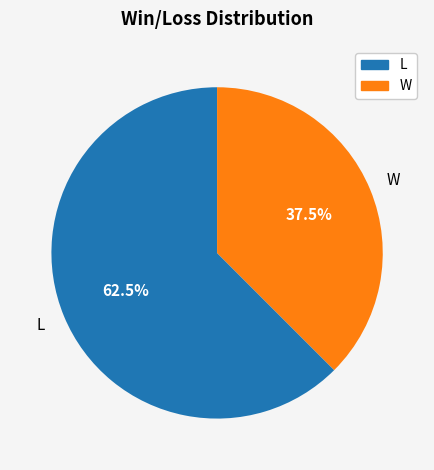

Which slice represents more than half of the pie?

L